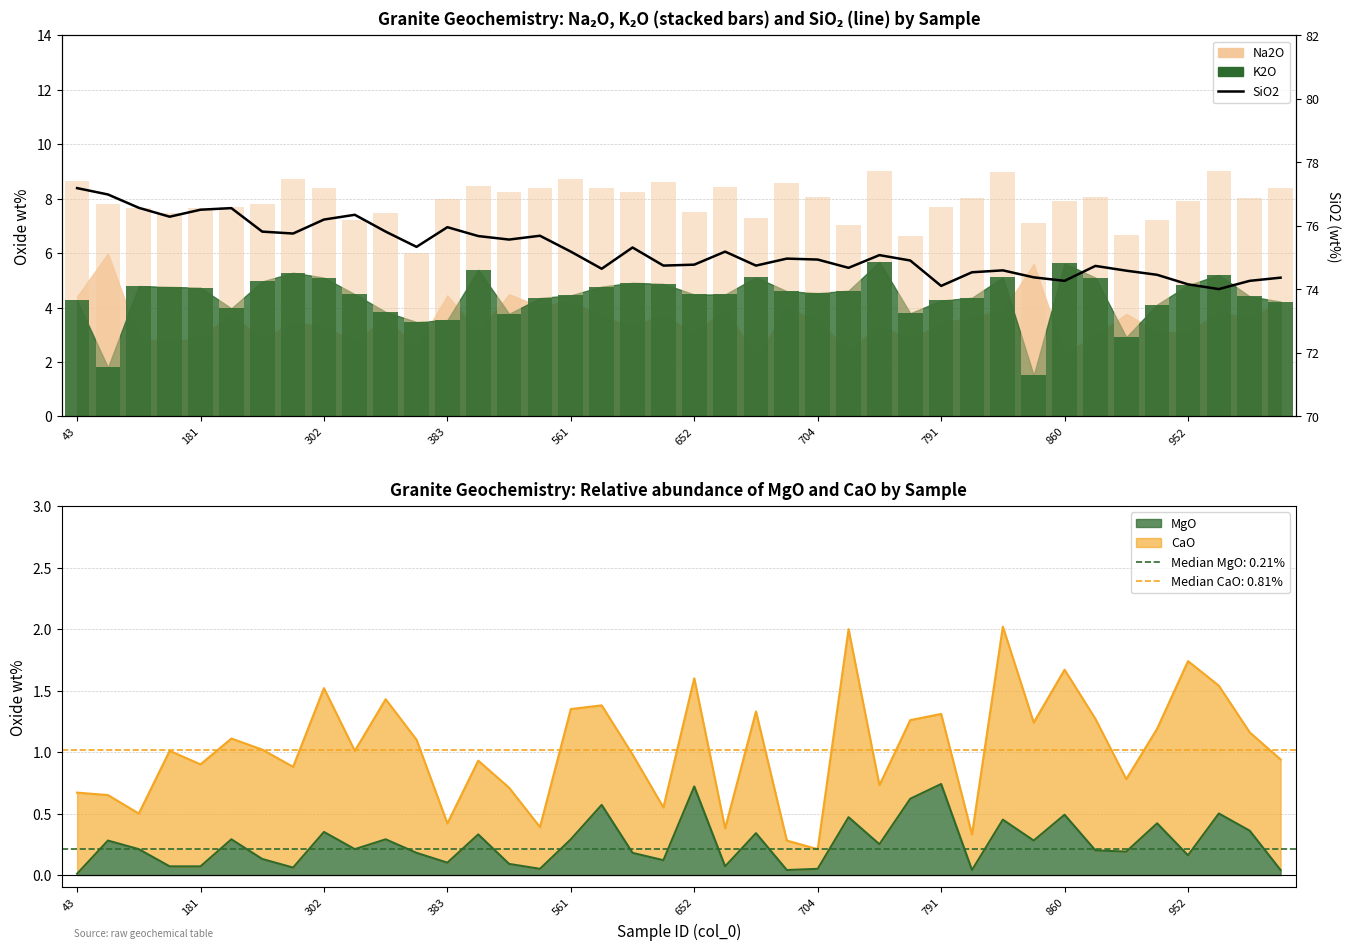

How many data points are less than 75?

20